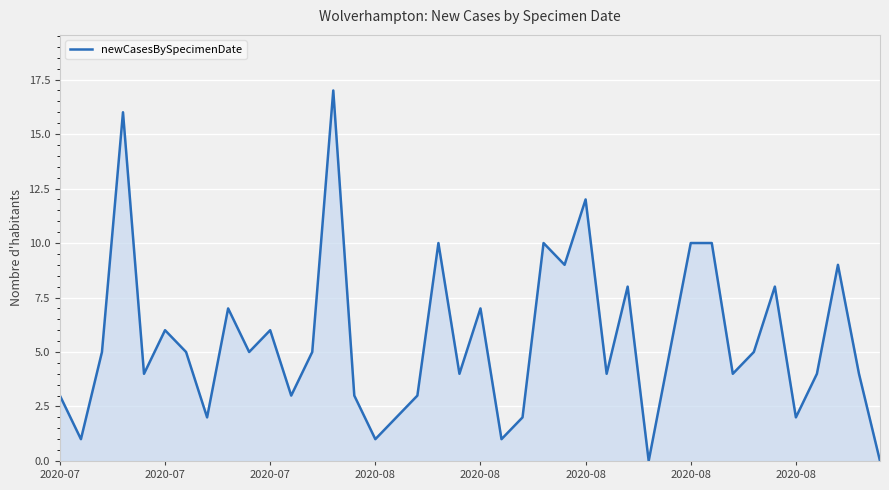

What is the maximum value shown in the chart?

17